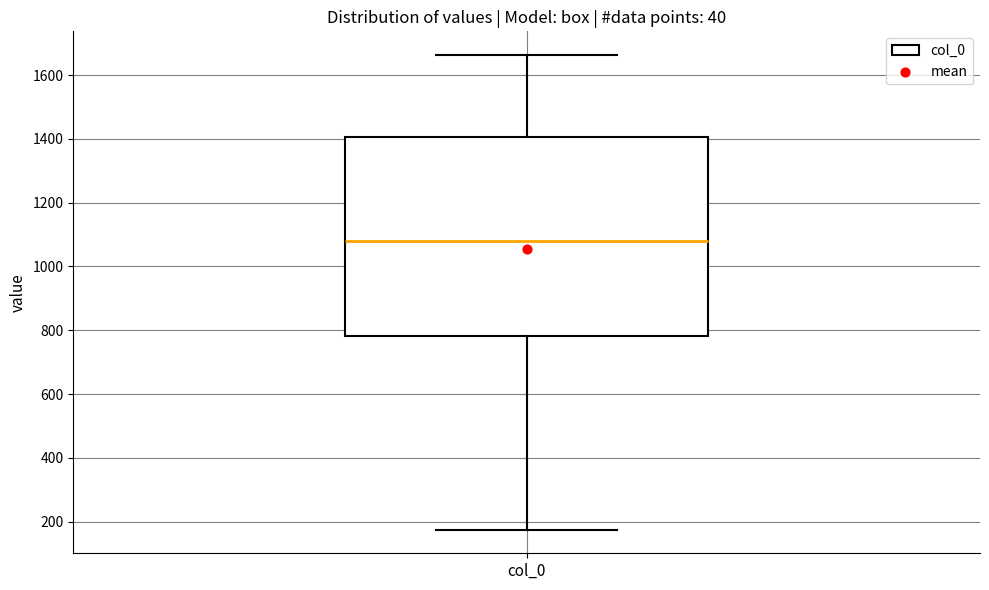

Read this box plot against the y-axis: the position of the median line, the range covered by the box, and the ends of both whiskers. The values are not printed on the chart, so give them approximately, as read against the axis.

median 1080, box 780 to 1400, whiskers 180 to 1660